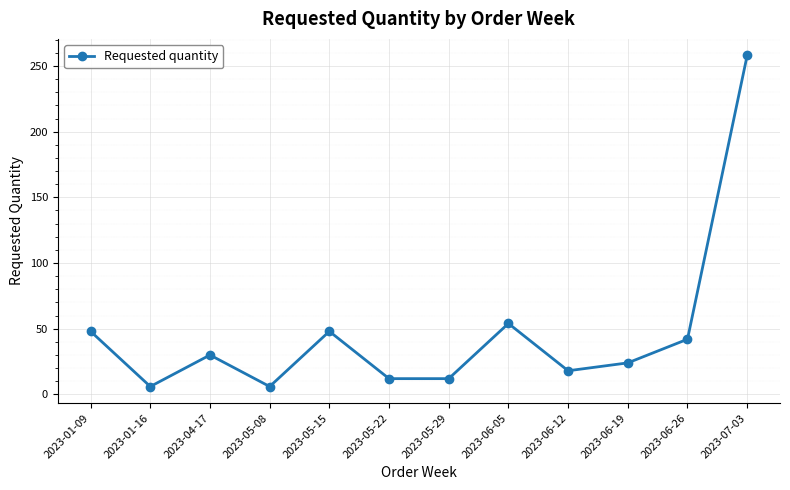

What is the label of the 3rd point from the right?

2023-06-19